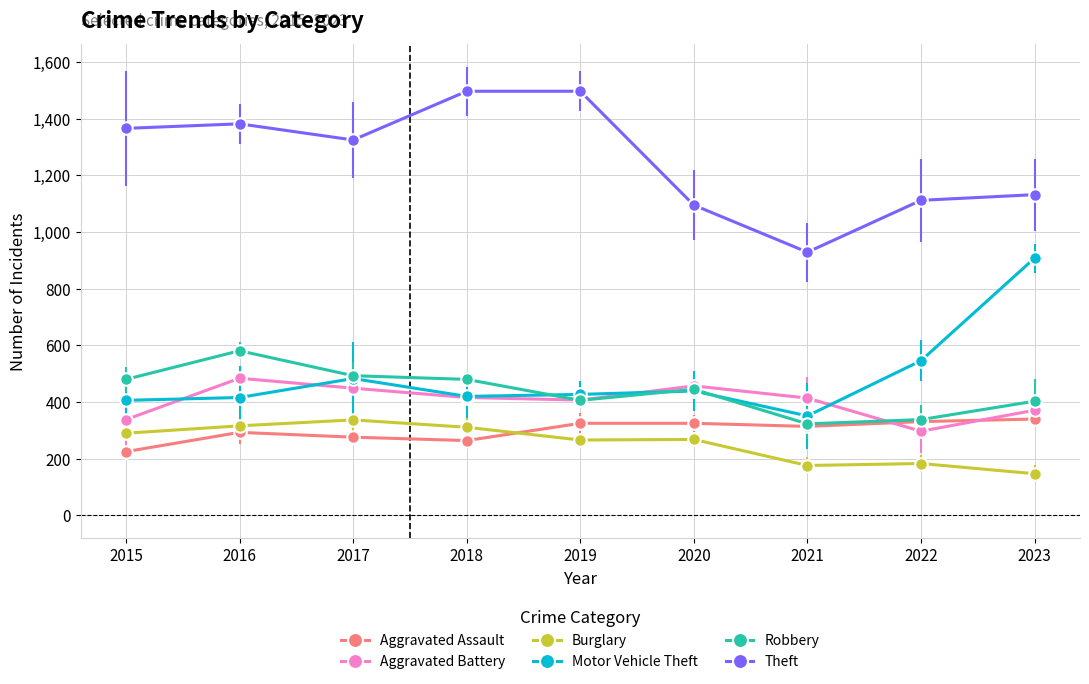

The value of Motor Vehicle Theft at 2016 is 154. True or false?

False